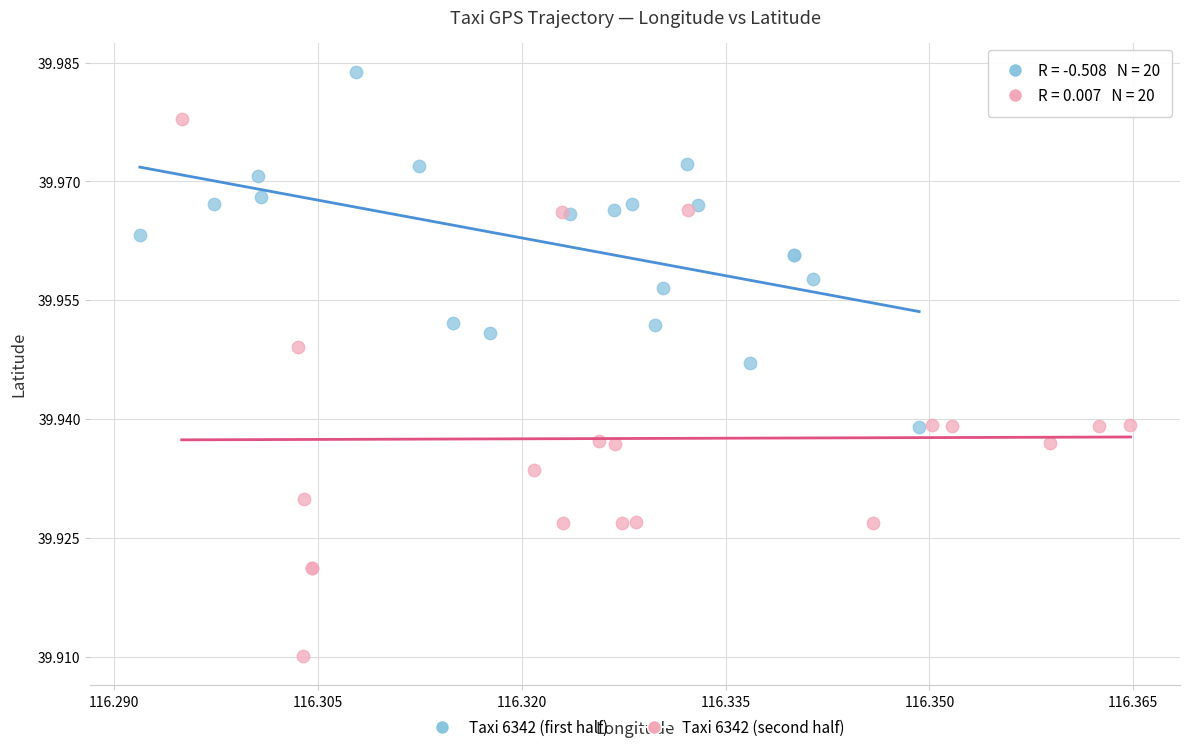

Which series has the widest spread of Y values?

Taxi 6342 (second half)